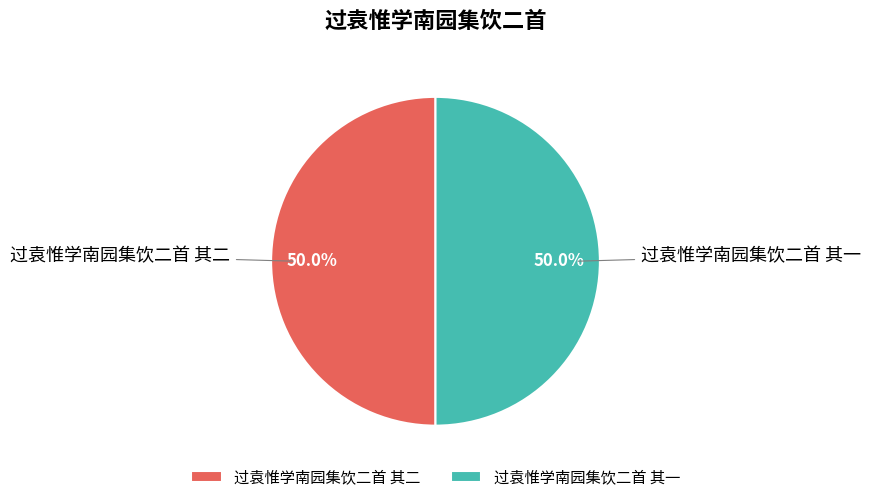

What percentage do 过袁惟学南园集饮二首 其一 and 过袁惟学南园集饮二首 其二 together represent?

100.0%